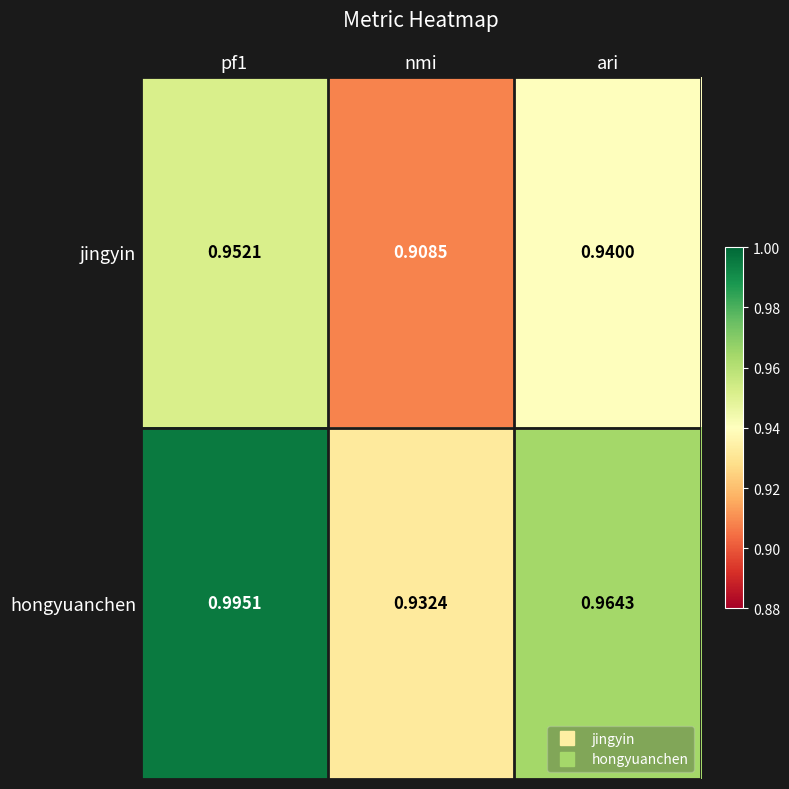

Where is jingyin nearest to the value 0?

nmi